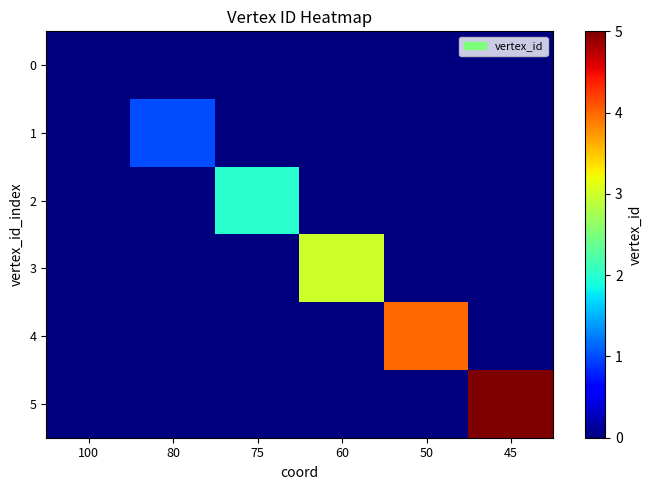

What is the greatest value displayed?

5